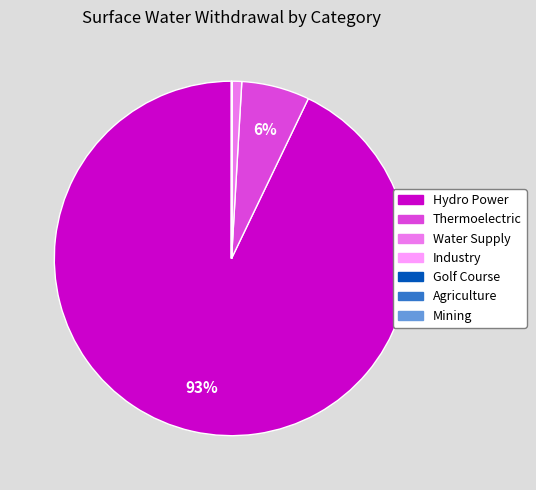

To the nearest percent, what portion does Hydro Power represent?

93%